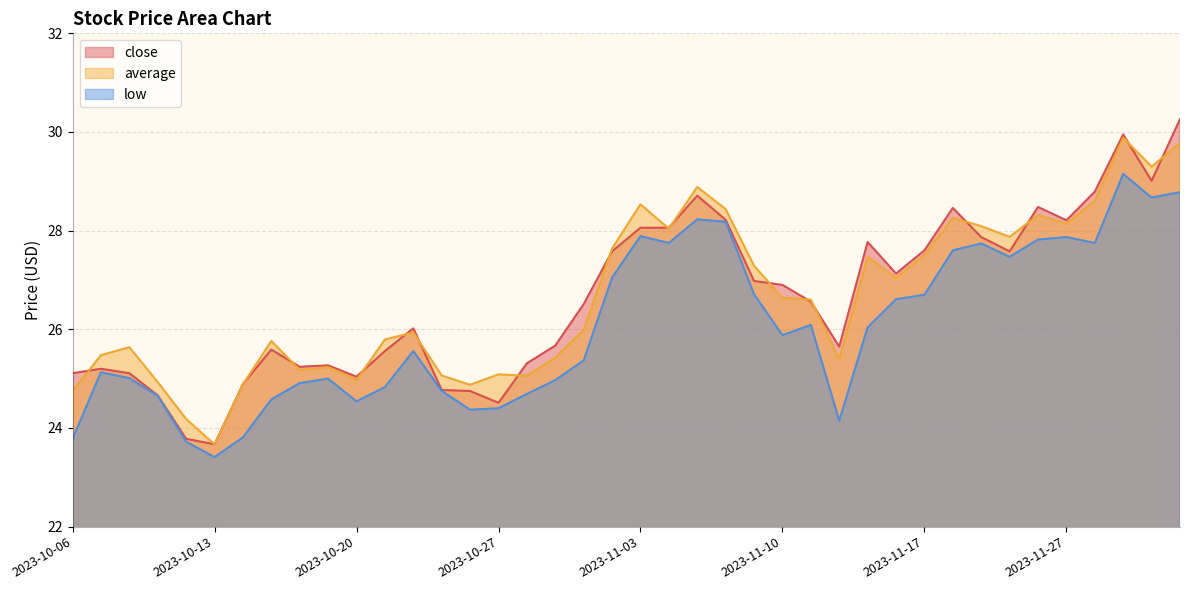

What is the maximum value shown in the chart?

30.3